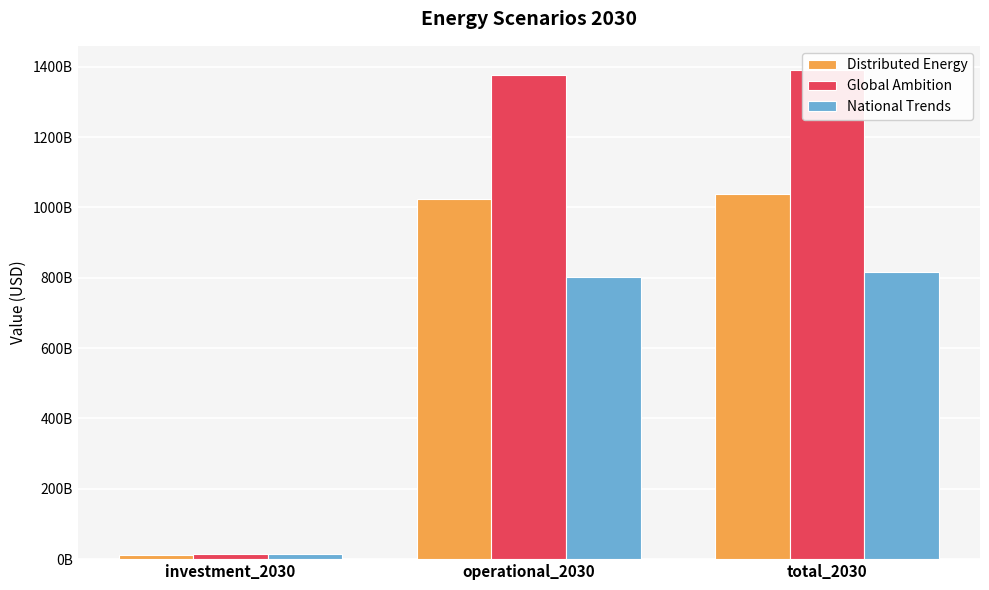

What is the difference between the second highest and minimum values in the National Trends series?

786044379865.1